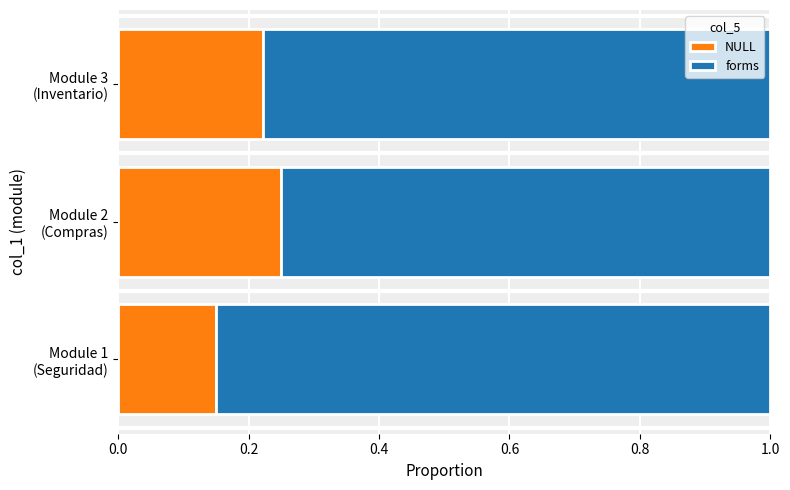

What are all the series names shown in the legend?

NULL, forms